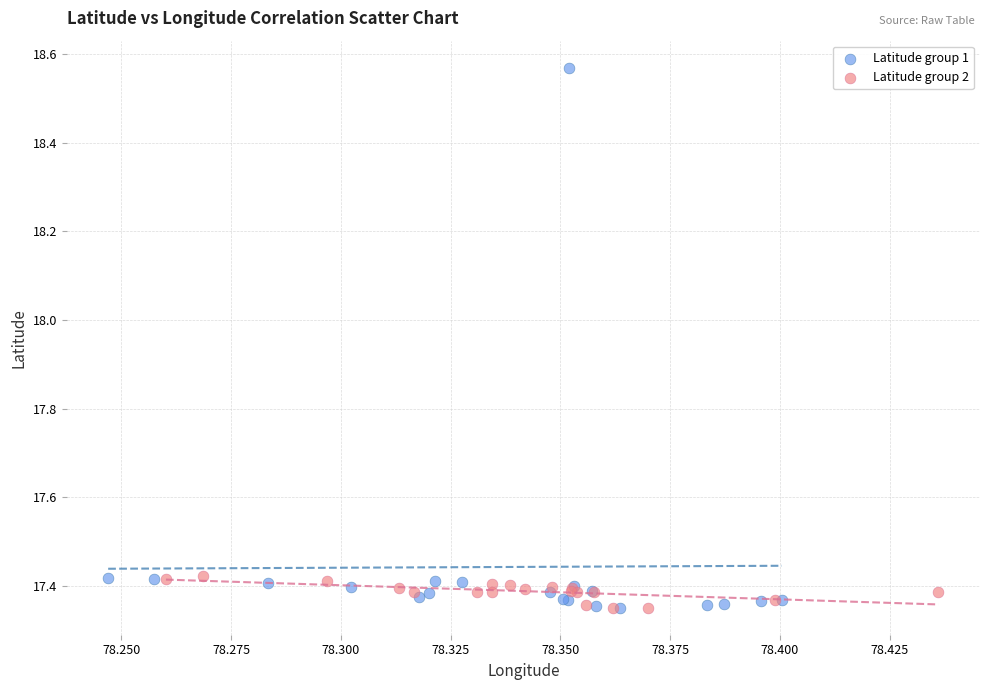

Which series contains the highest Y value?

Latitude group 1